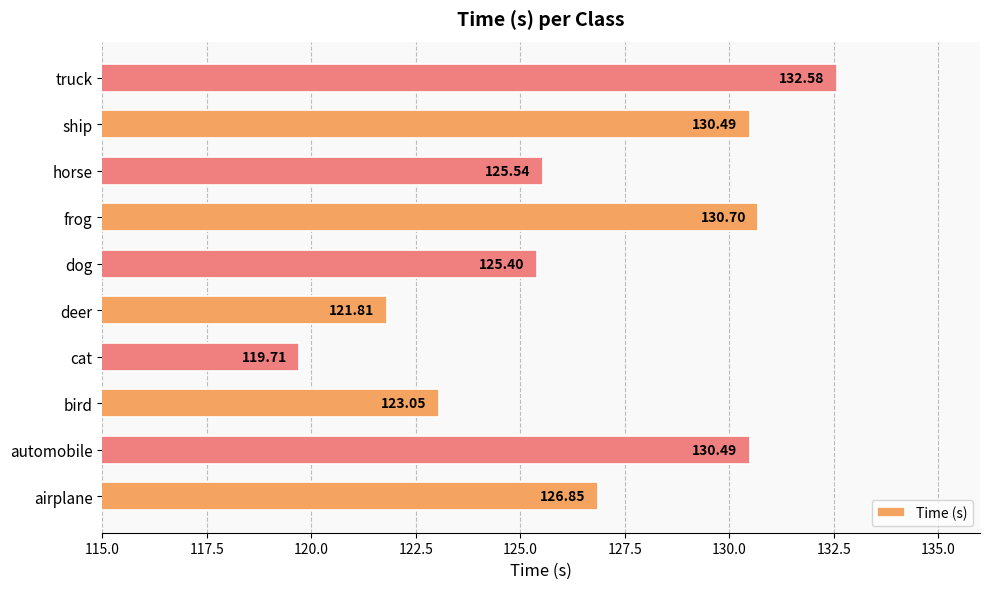

Where is the data nearest to the value 126?

horse